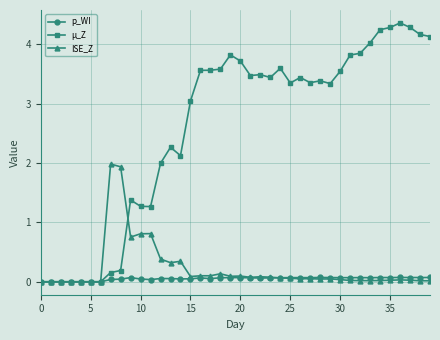

Which series has the largest range (max minus min)?

µ_Z